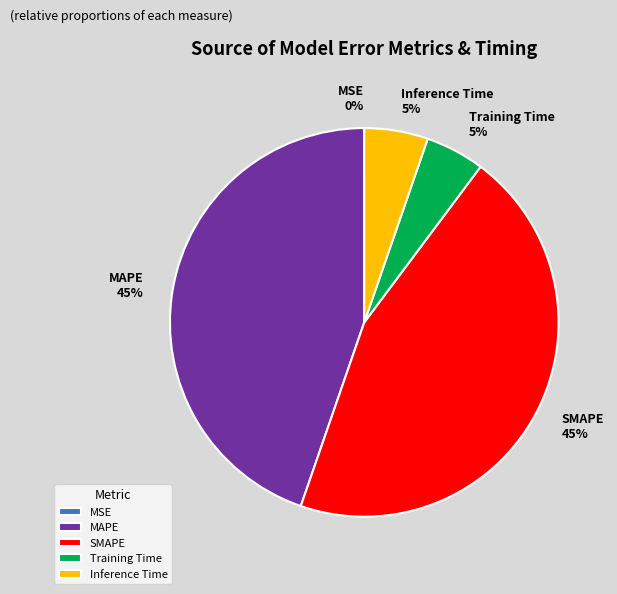

To the nearest percent, what is the difference between the largest and smallest slice percentages?

45%